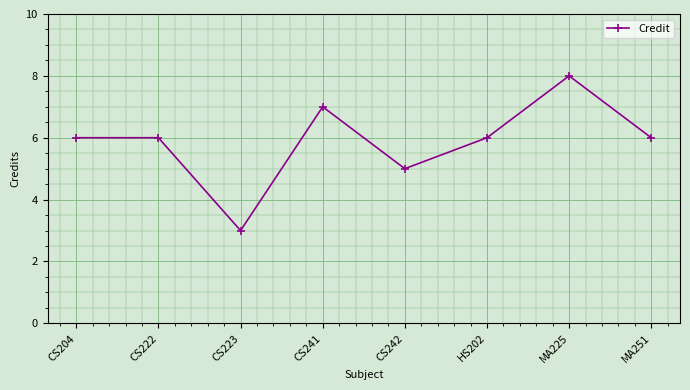

How many values are between 6 and 7?

5